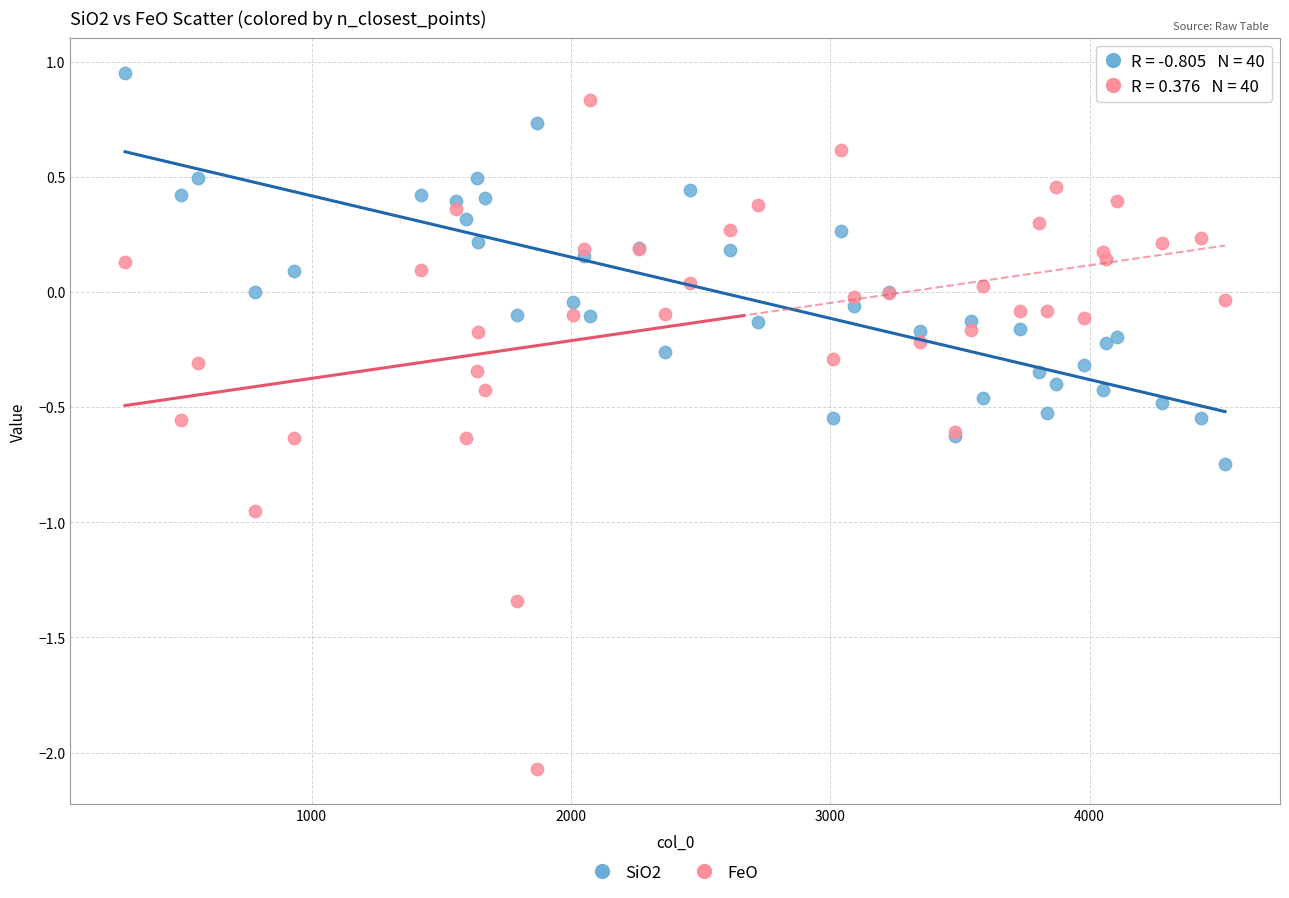

Which series has the widest spread of Y values?

FeO